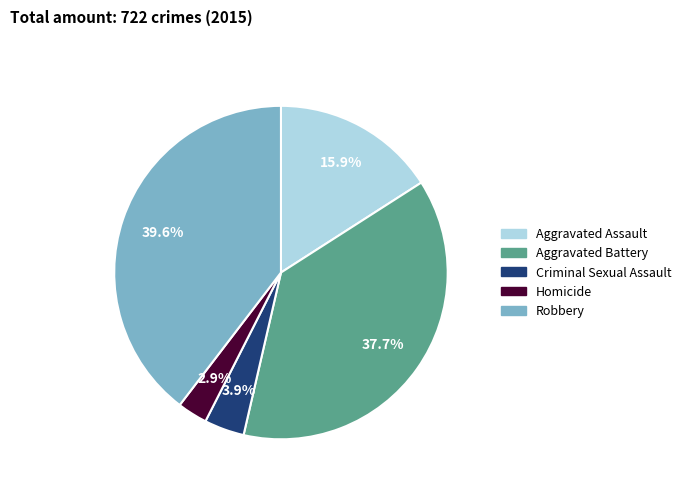

True or false: Robbery accounts for 40% of the total.

True